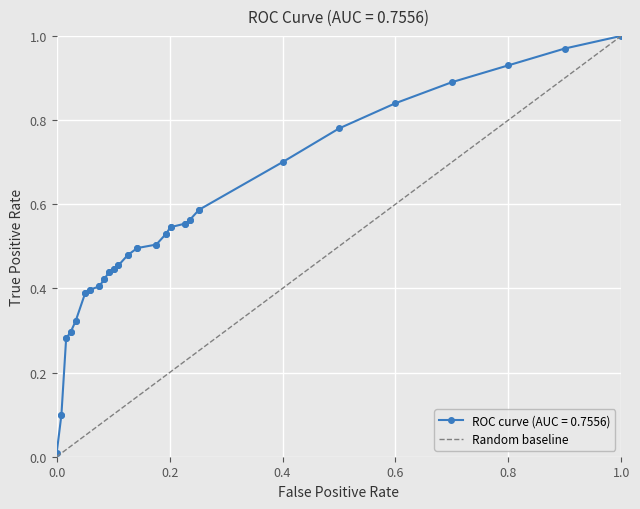

List the labels in order of value, largest first.

1.0, 0.0